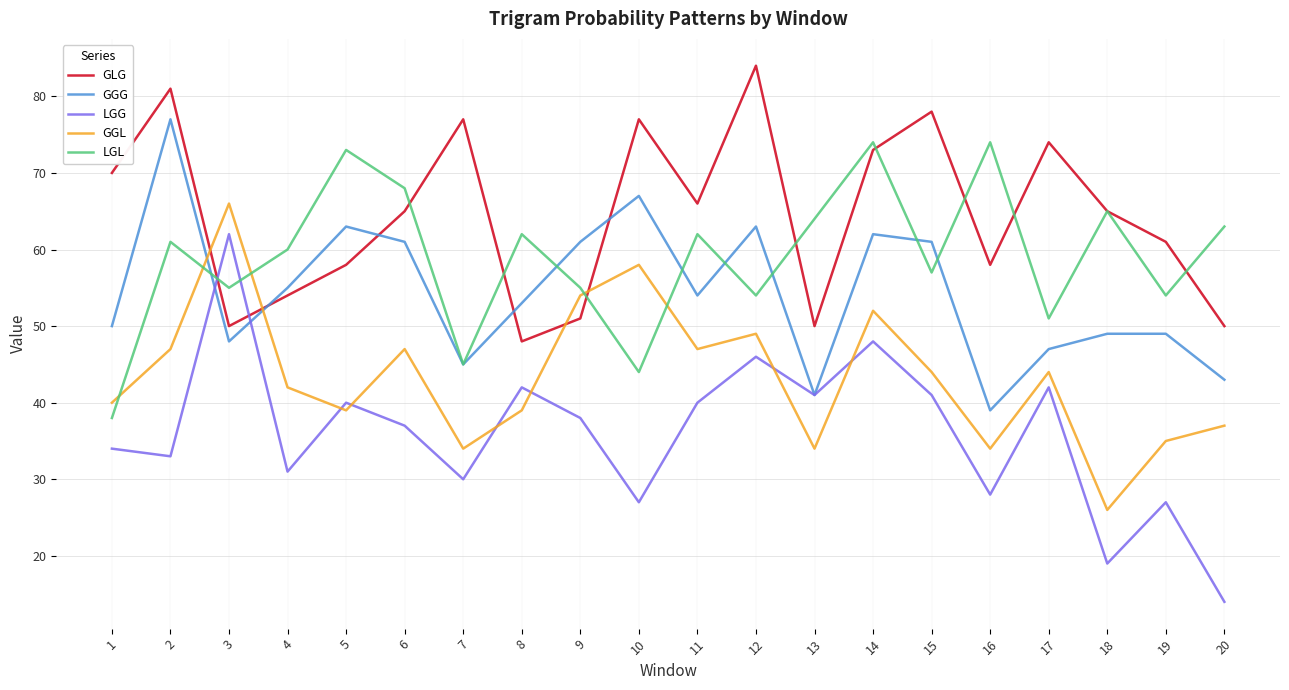

What is the difference between the second highest and minimum values in the GGL series?

32